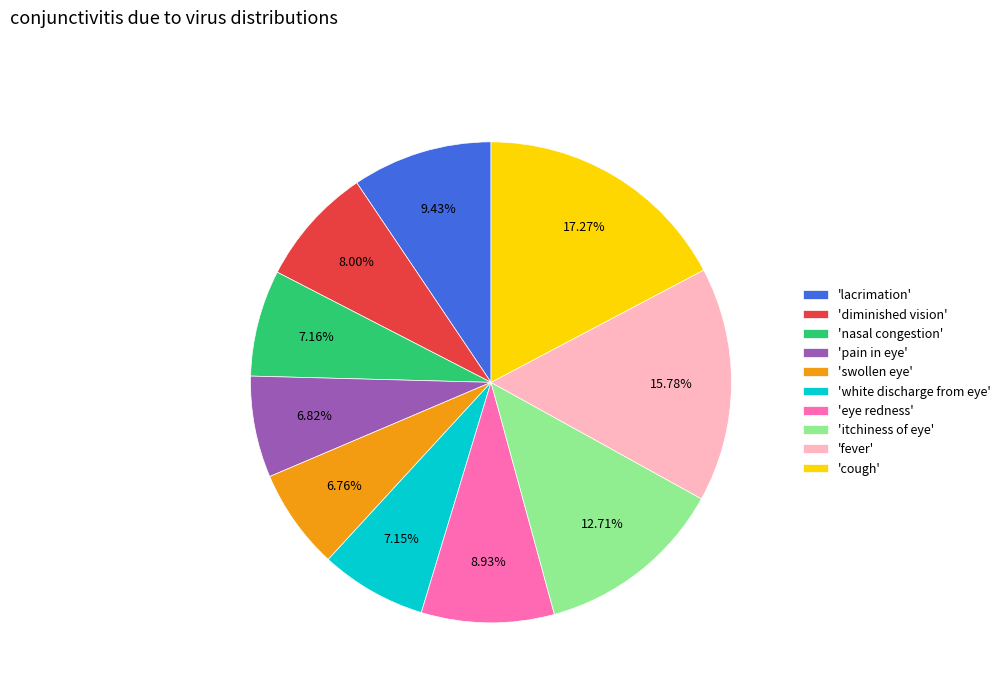

What is the largest slice in the pie chart?

'cough'